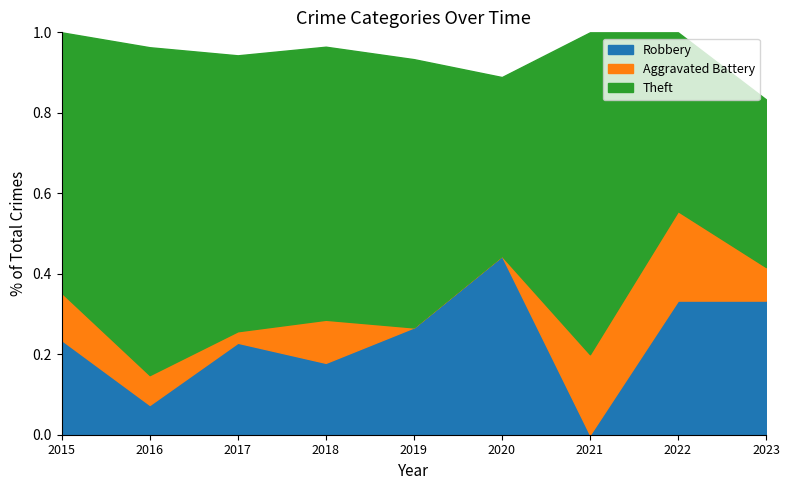

Reading left to right, list all the values displayed in this chart.

Robbery: 2015=4	2016=2	2017=8	2018=5	2019=4	2020=4	2021=0	2022=3	2023=4
Aggravated Battery: 2015=2	2016=2	2017=1	2018=3	2019=0	2020=0	2021=1	2022=2	2023=1
Theft: 2015=11	2016=22	2017=24	2018=19	2019=10	2020=4	2021=4	2022=4	2023=5